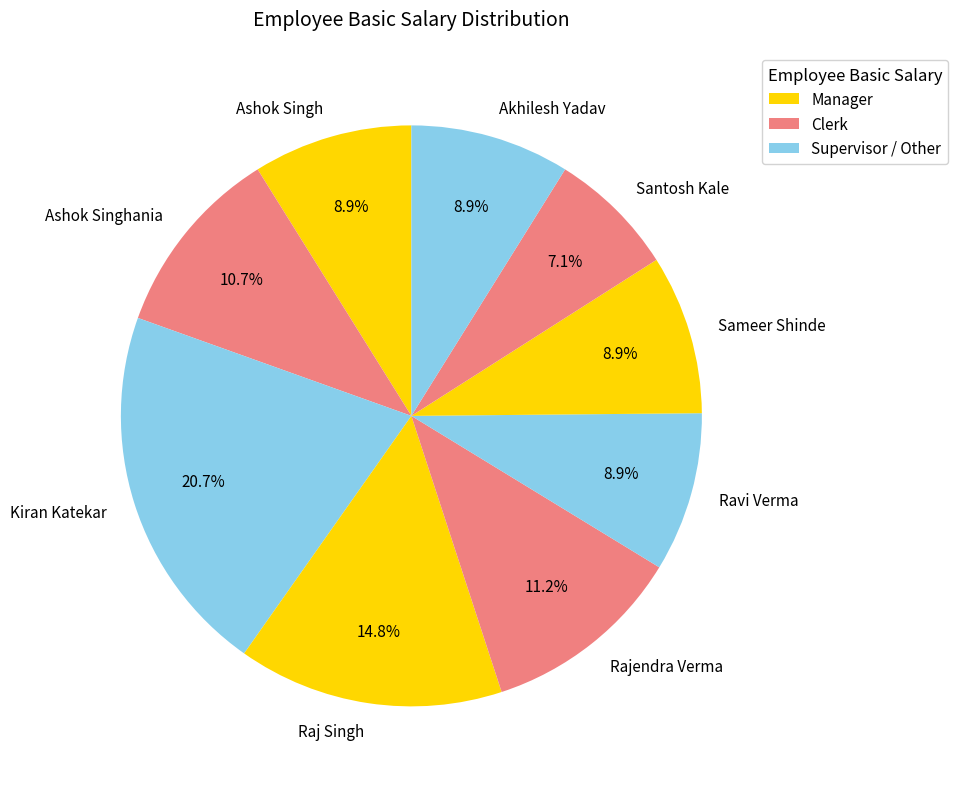

True or false: Kiran Katekar accounts for 21% of the total.

True